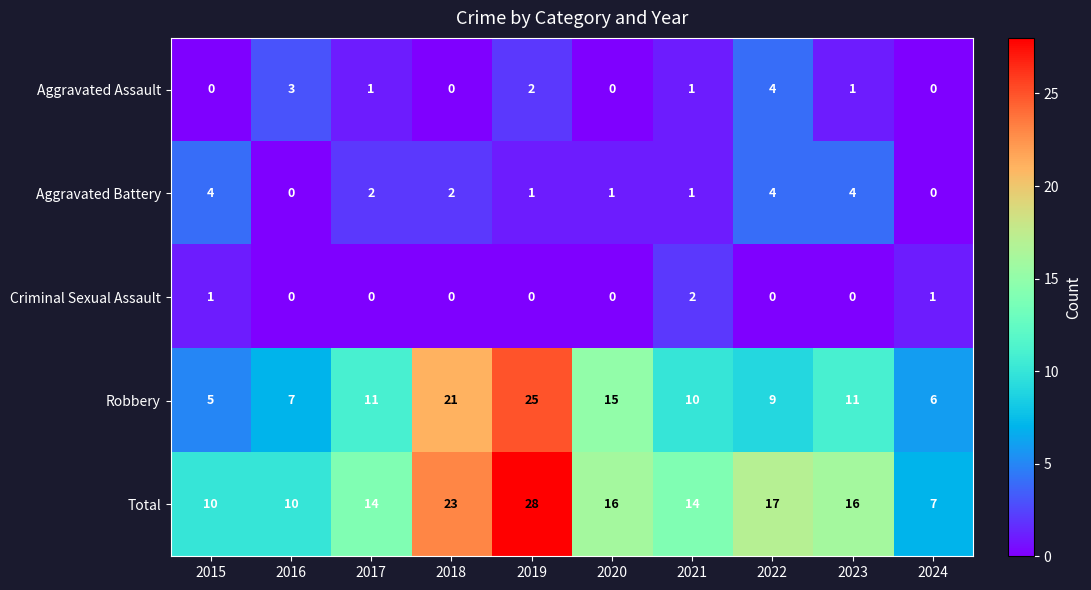

Where does the Aggravated Assault series first go above 1?

2016